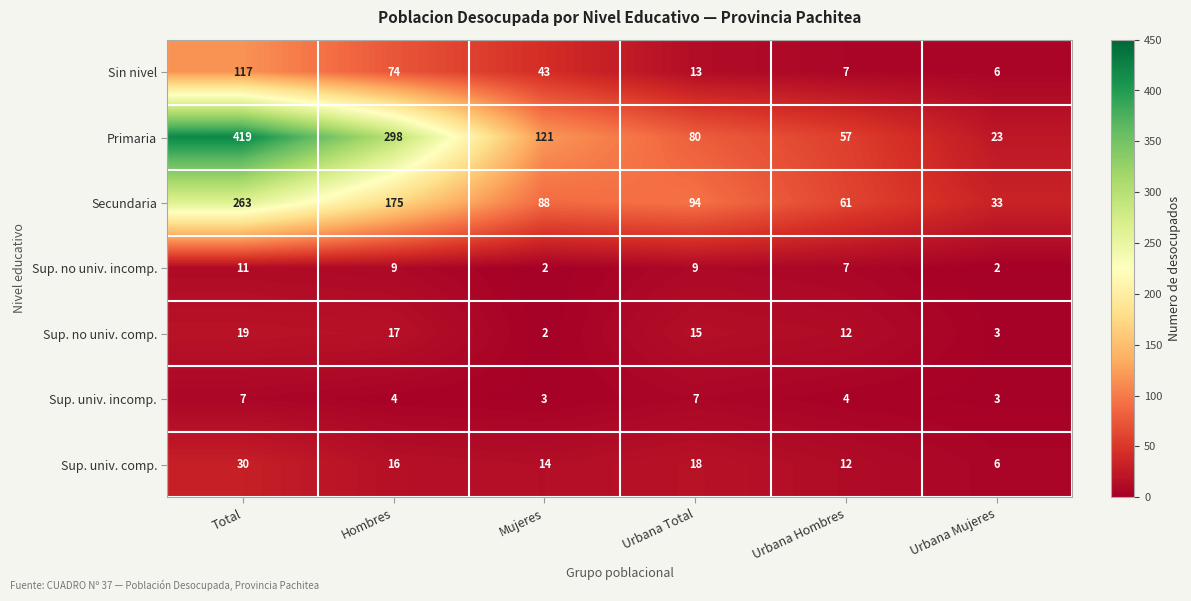

What is the approximate value of Secundaria at Hombres, to the nearest 5?

175